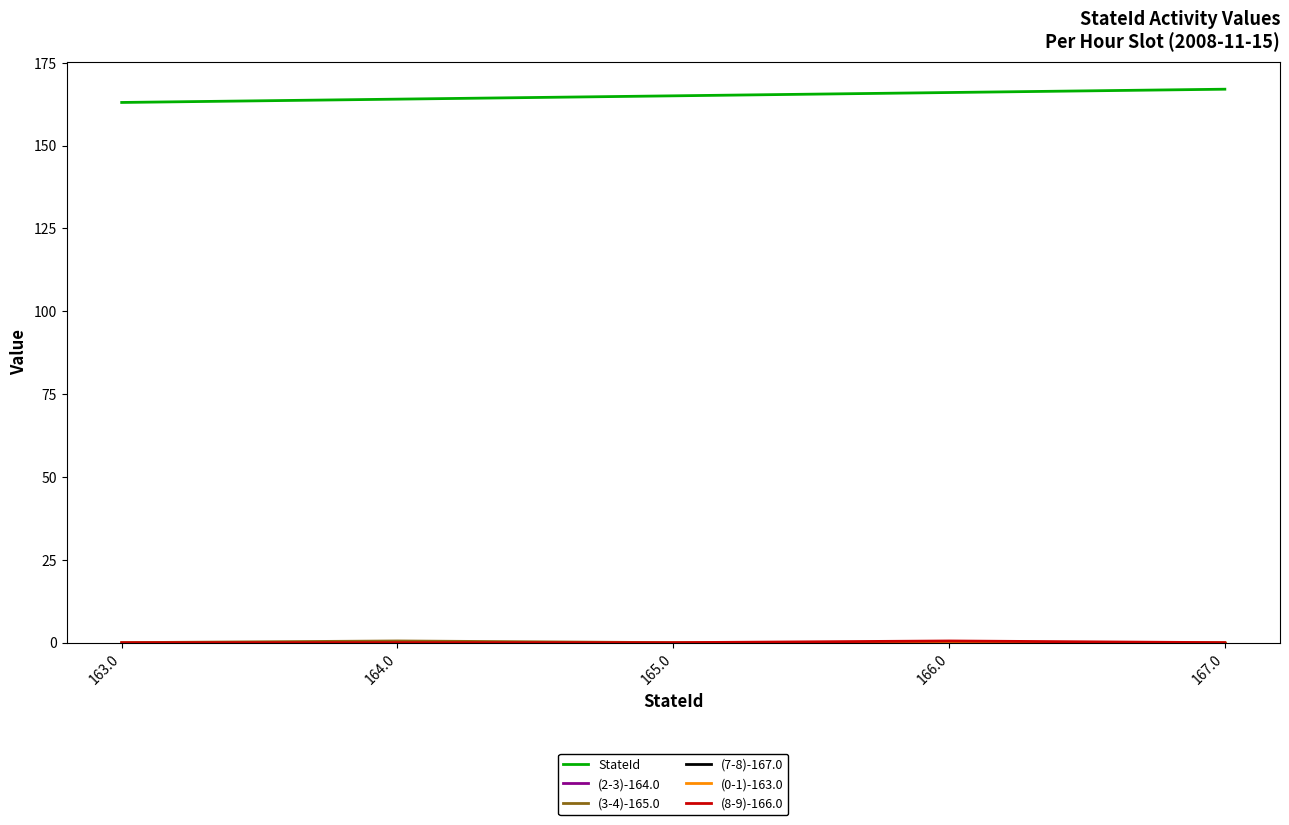

Is this an area chart (filled region under the line)?

No